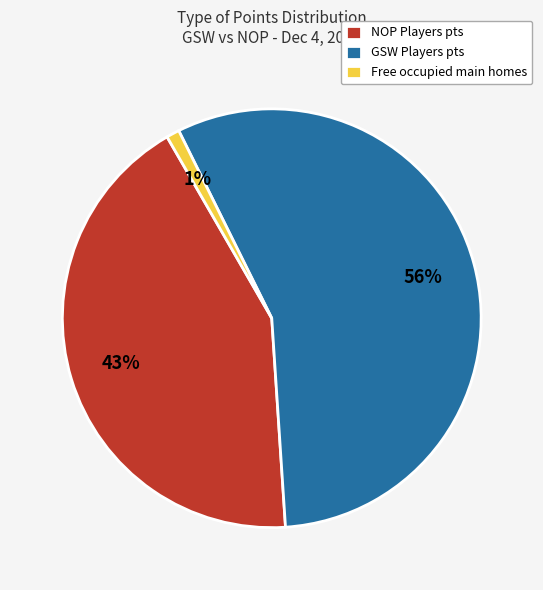

Count the number of slices in the pie.

3